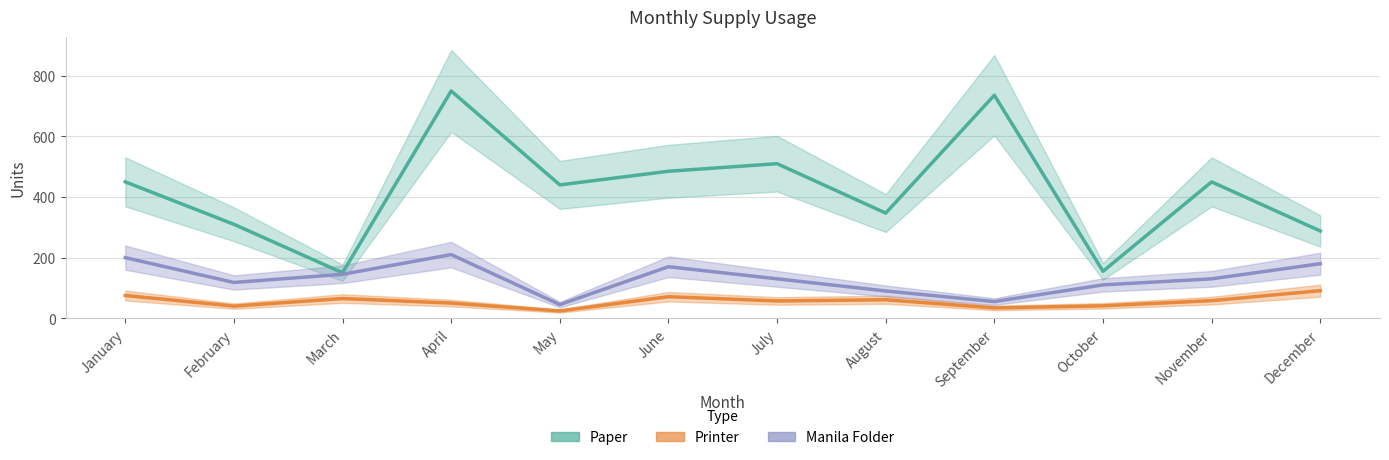

What is the total value across all series at March?

360